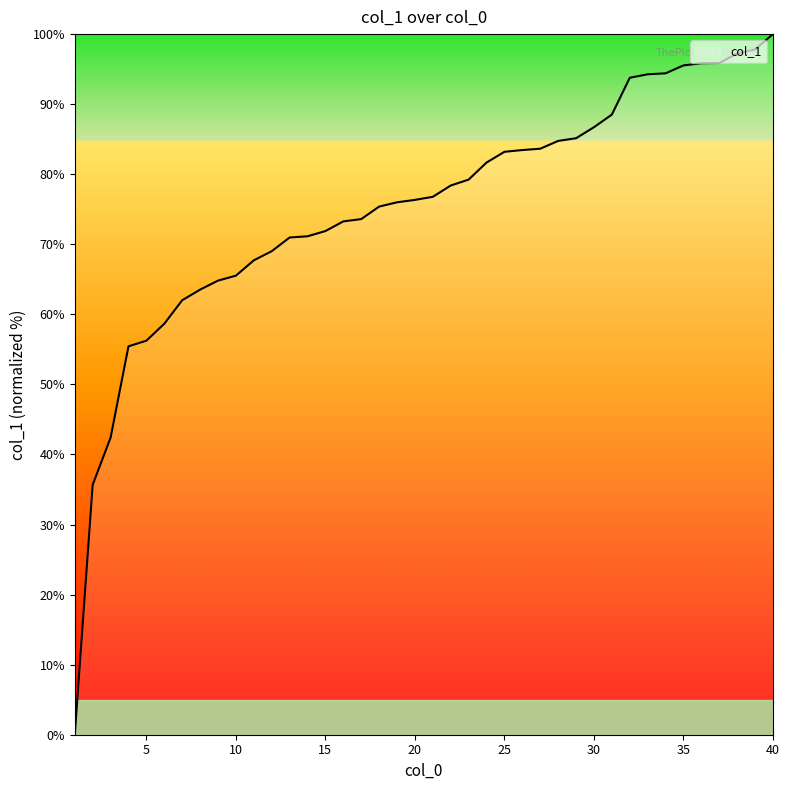

What is the difference between the maximum and minimum values?

100.0